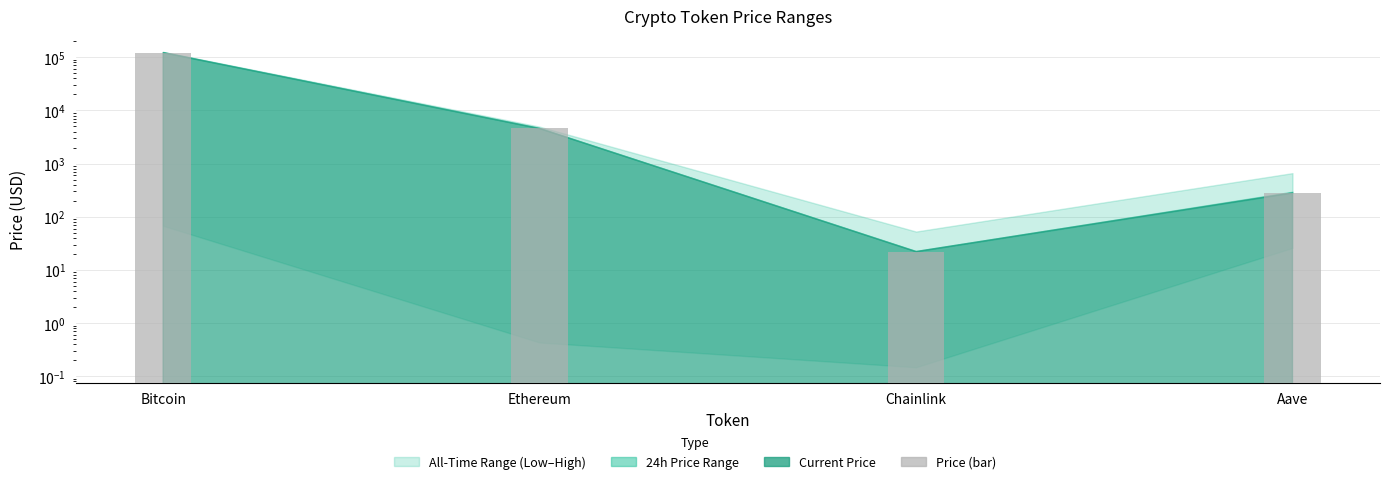

How many data points does each series have?

4